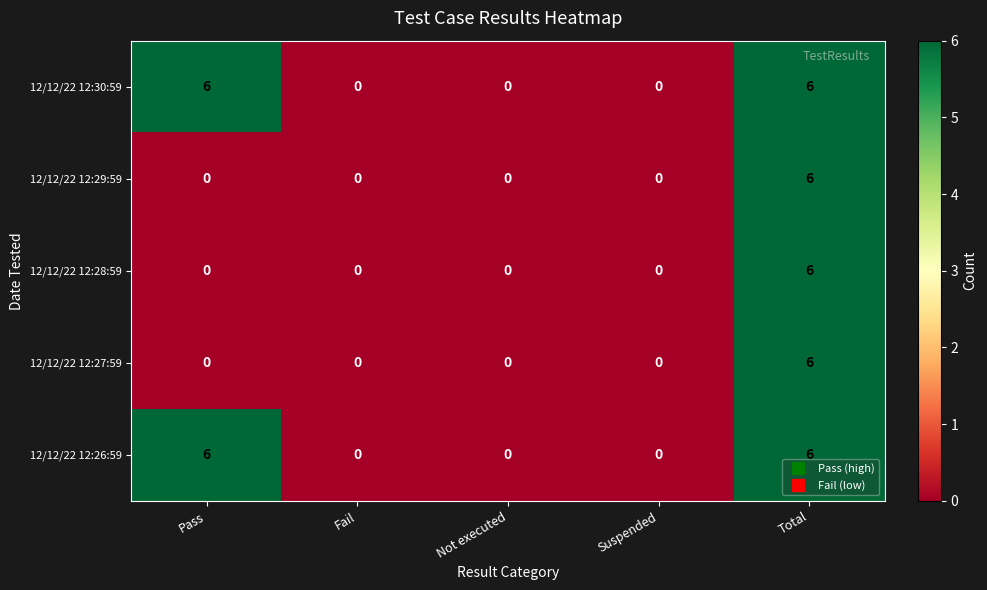

At which category is the sum across all series the highest?

Total